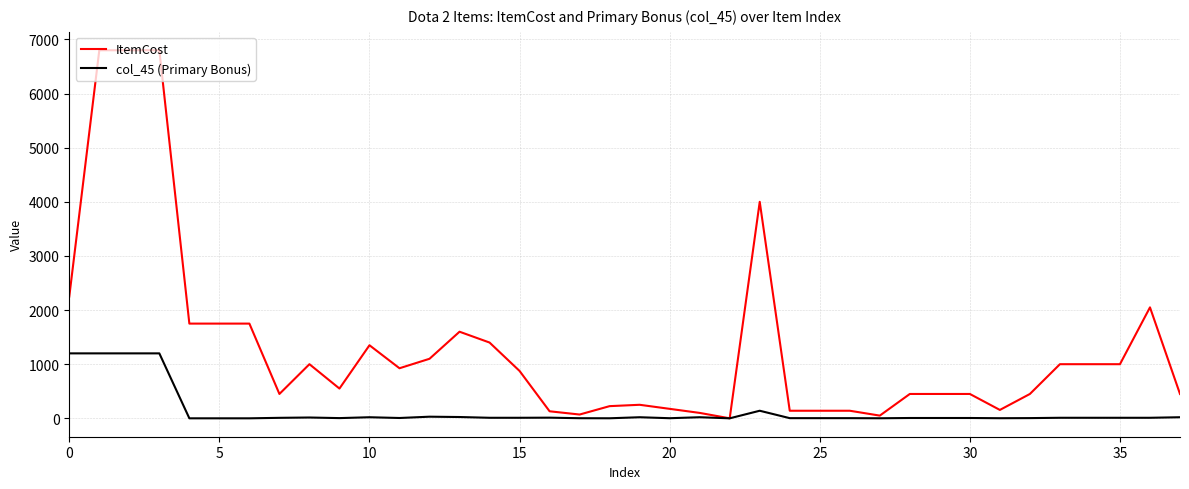

List the series in order of their peak value, highest first.

ItemCost, col_45 (Primary Bonus)